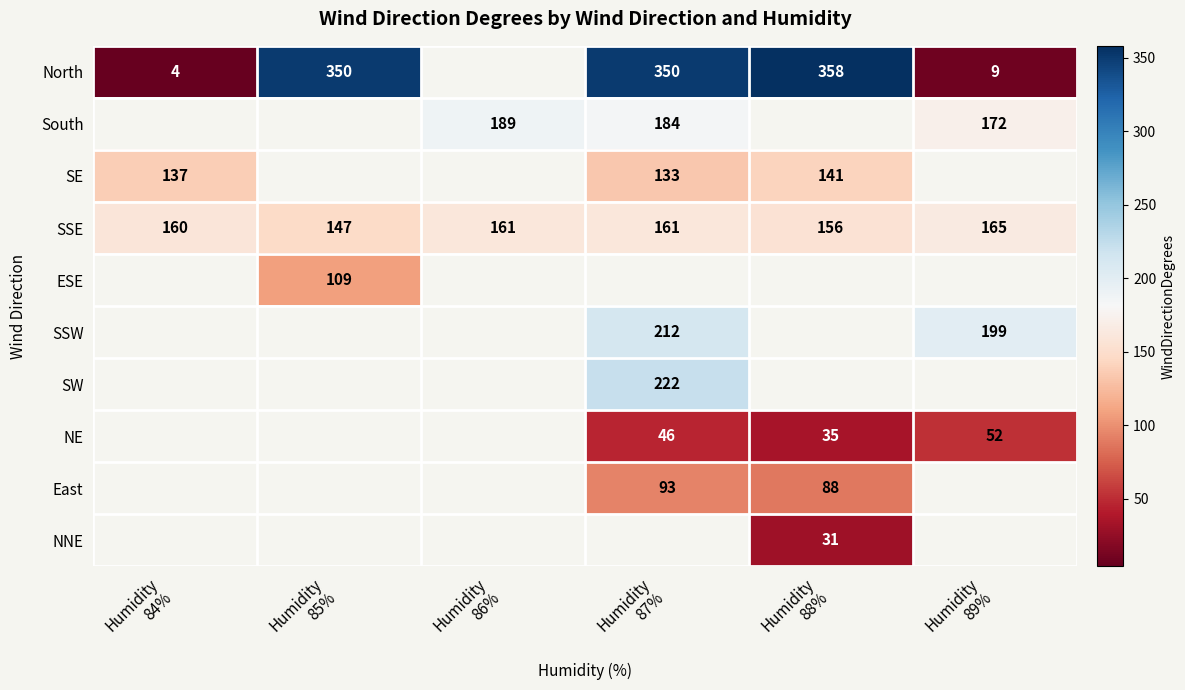

What is the sum of all SSE values?

950